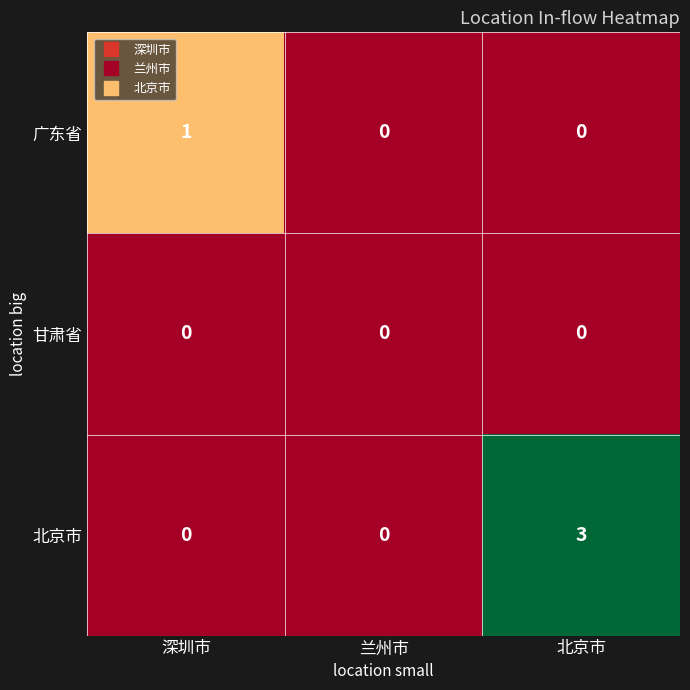

Rank the series by their maximum value, from lowest to highest.

甘肃省, 广东省, 北京市